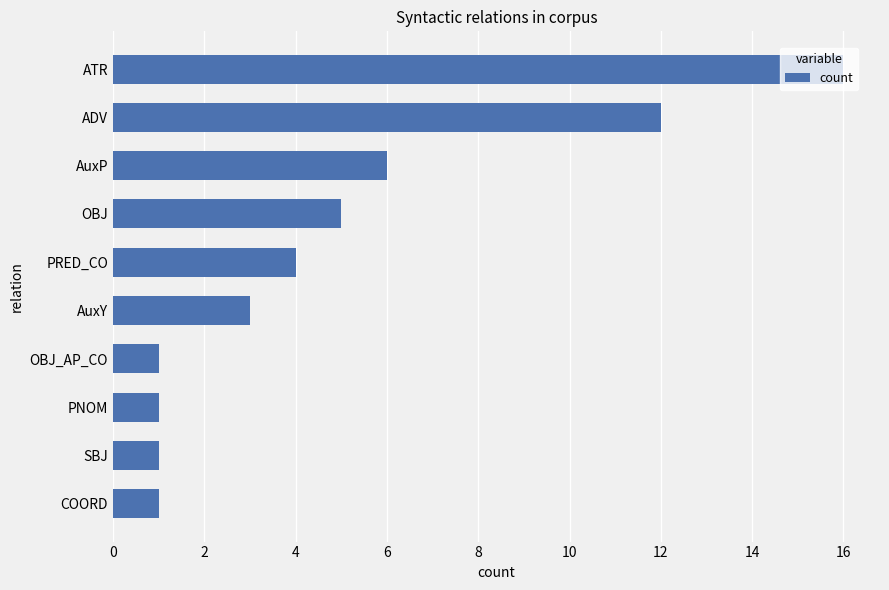

What is the maximum value shown in the chart?

16